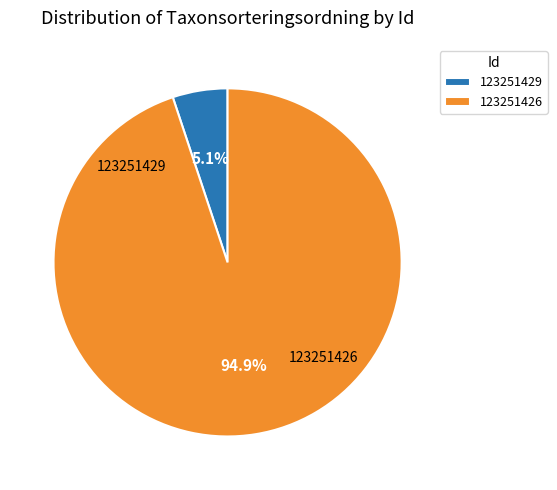

Does 123251426 account for over 50% of the chart?

Yes